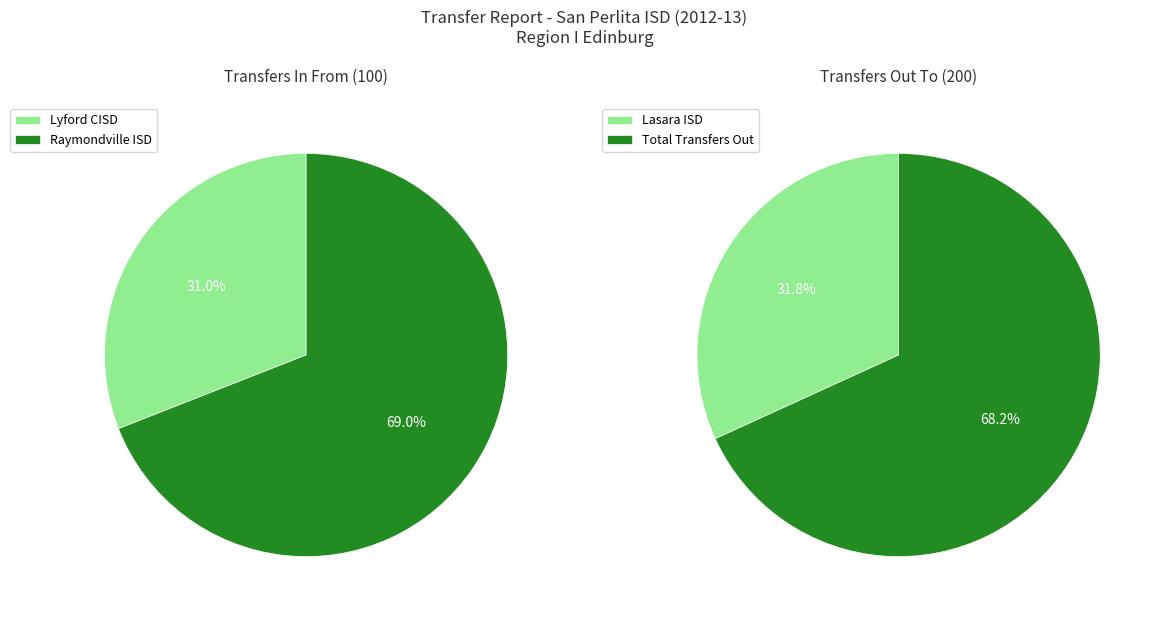

How many segments does this pie chart have?

2